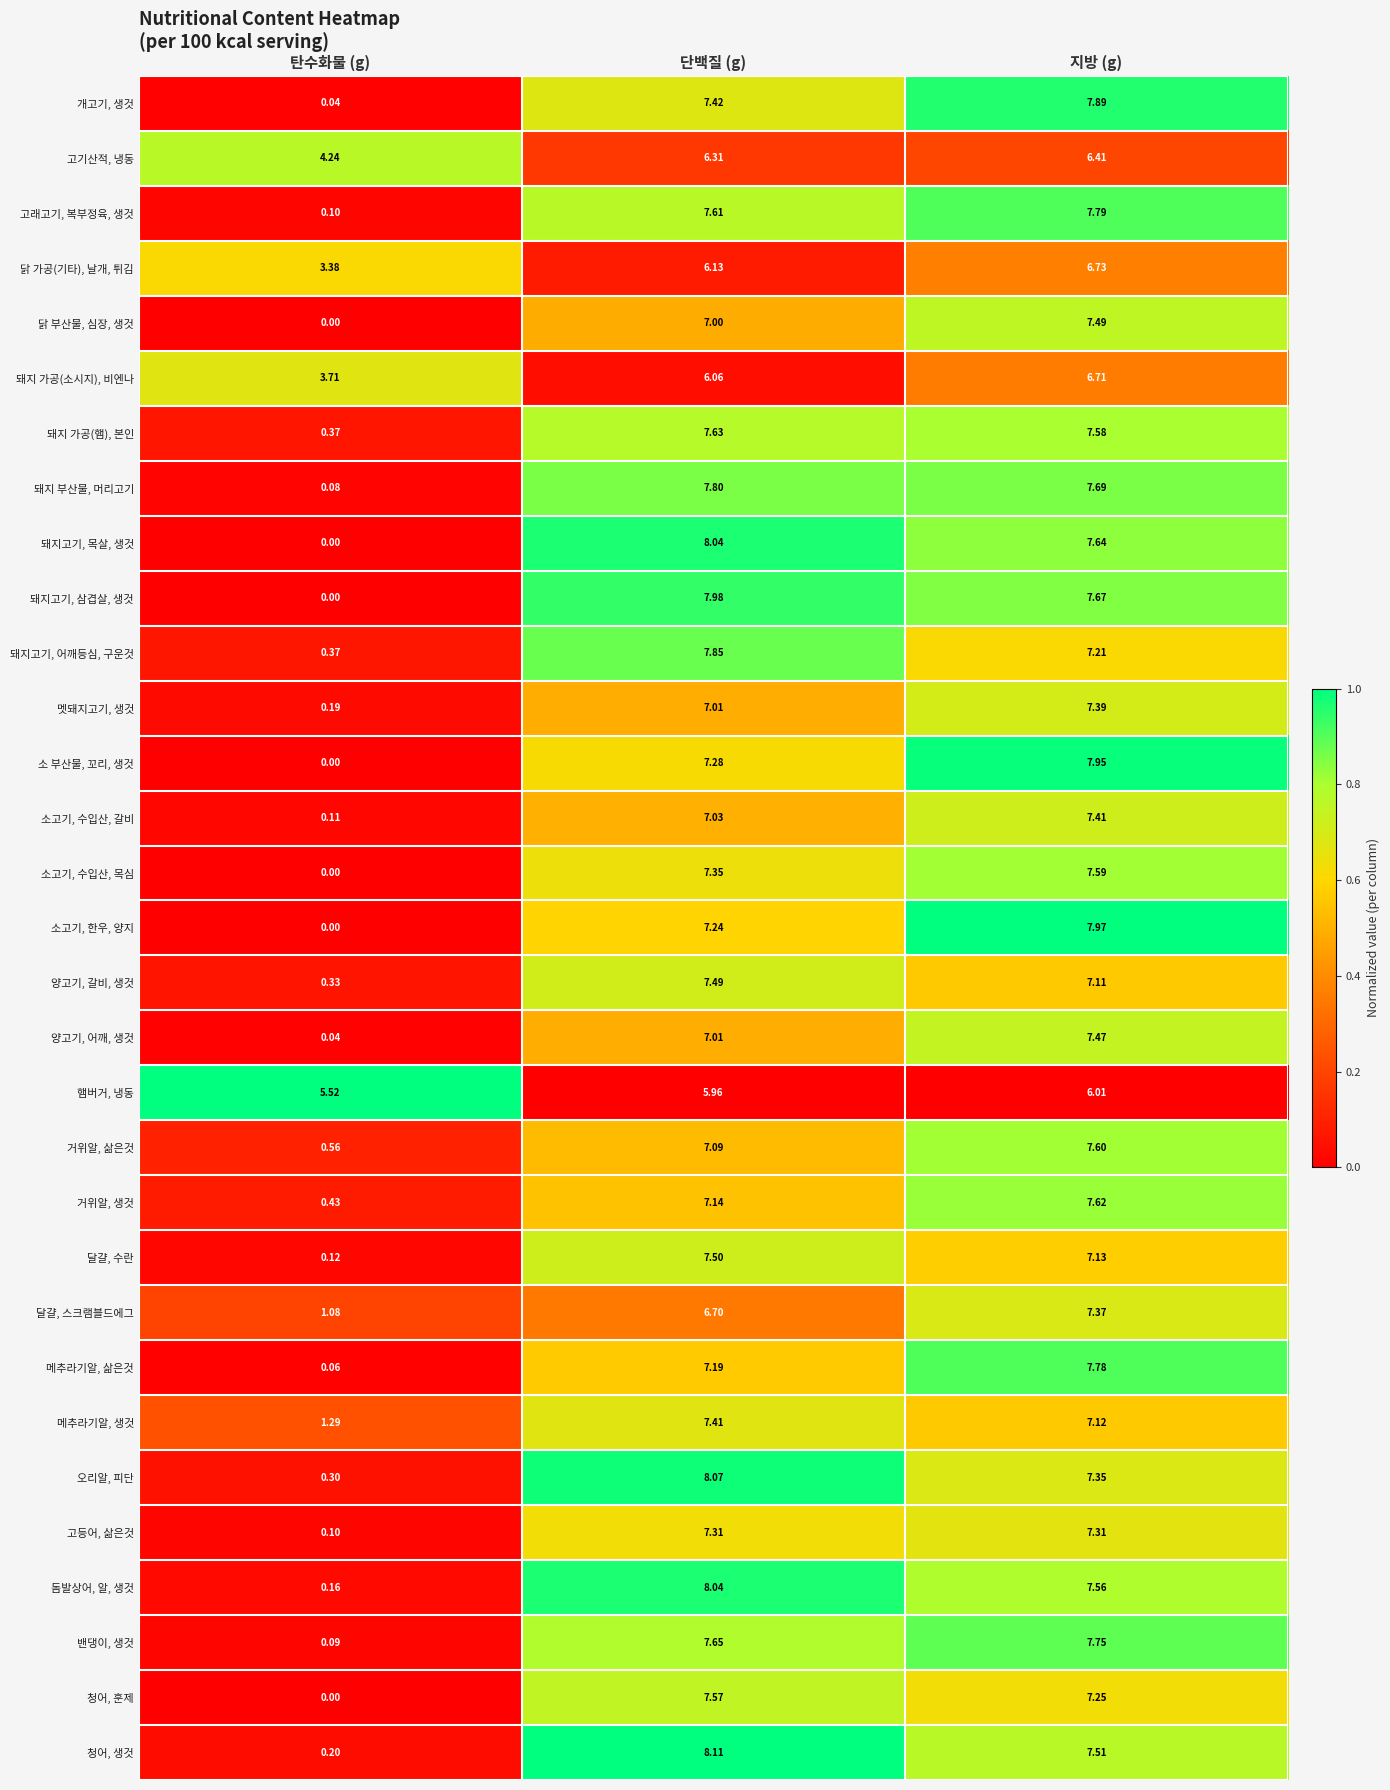

Which series has the widest spread of values?

돼지고기, 목살, 생것